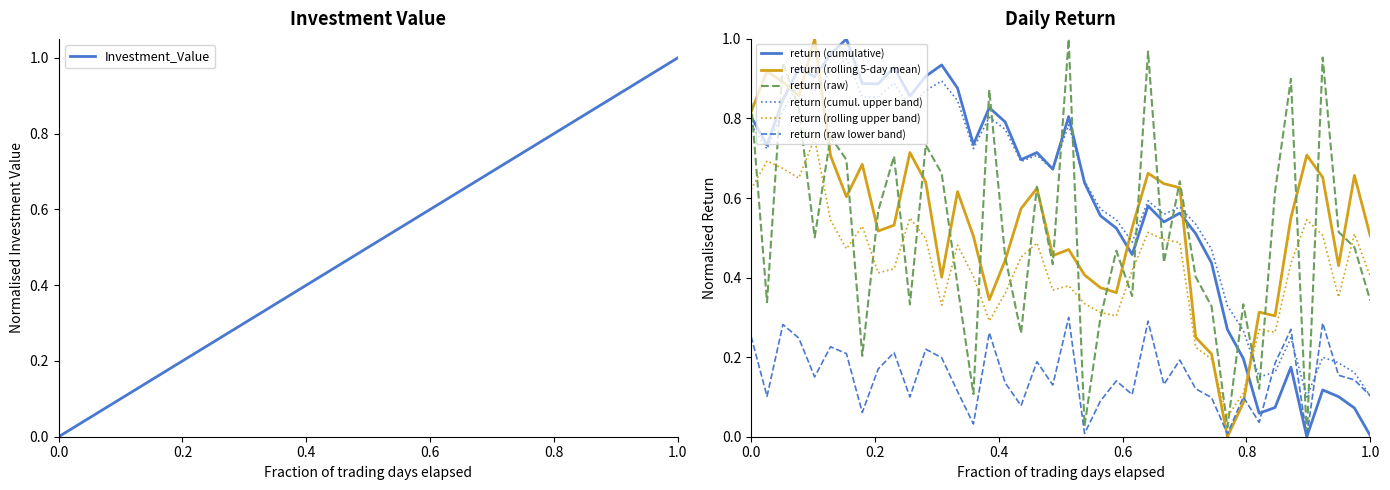

True or false: Investment_Value has more than 1 points higher than both neighbors.

False